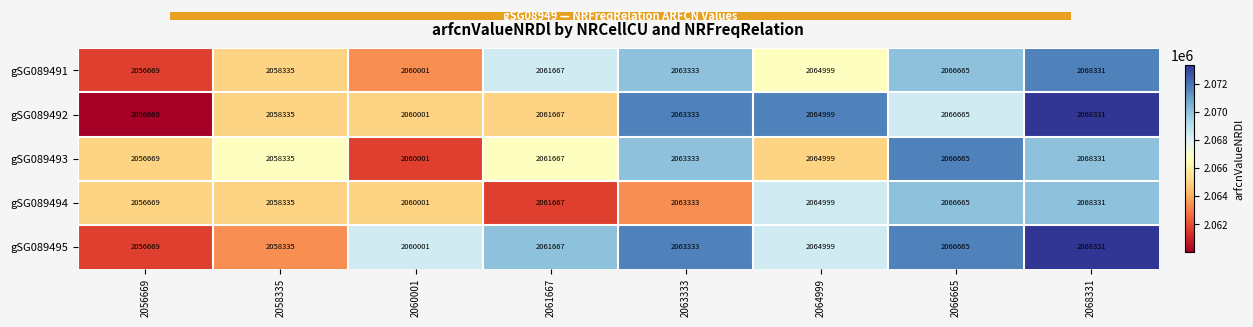

How many categories are shown in the chart?

8